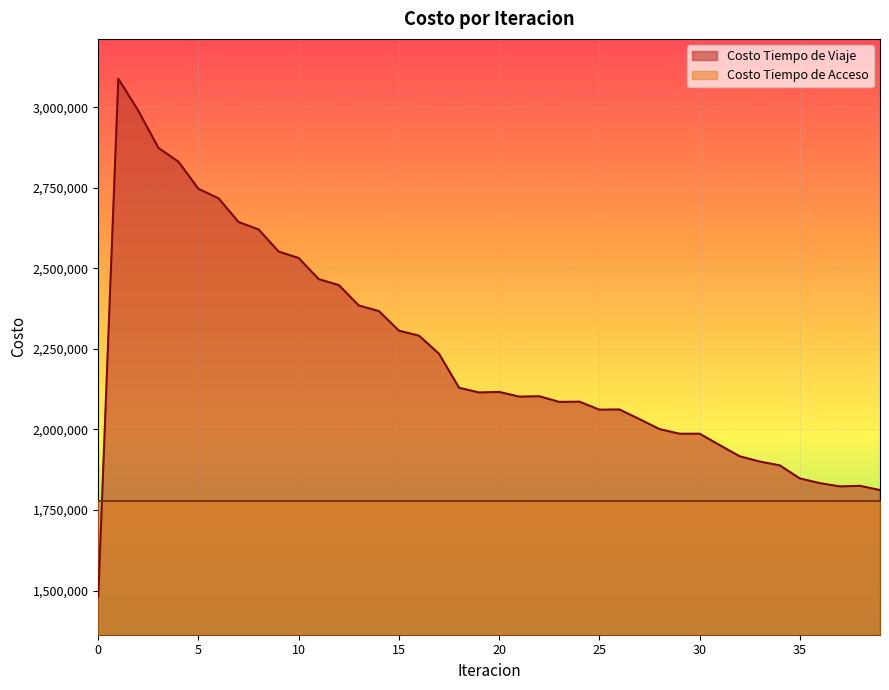

How many lines are shown in the chart?

2